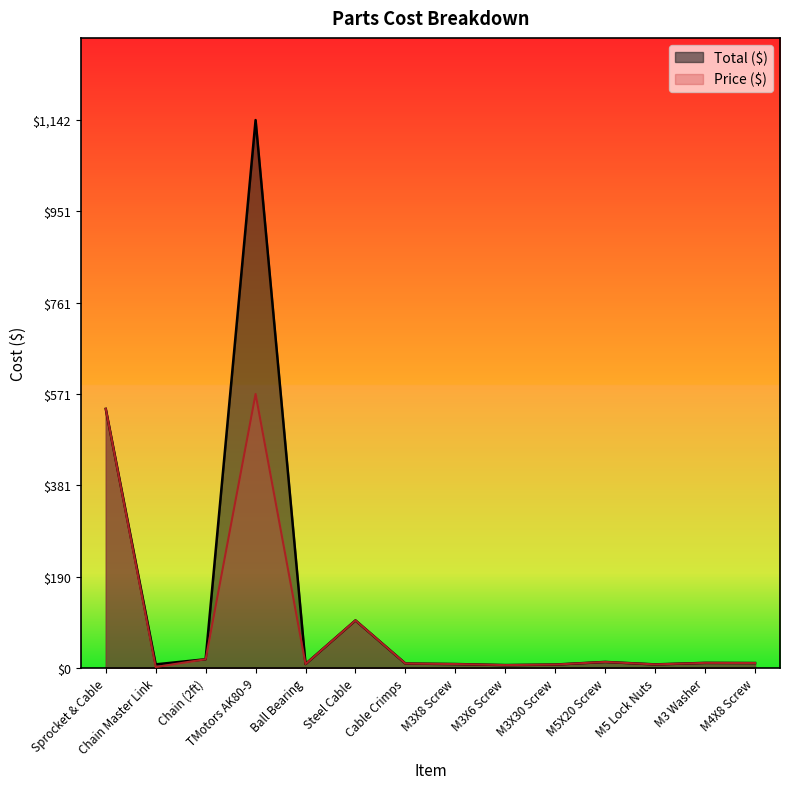

What is the difference between the maximum and minimum values in the Price ($) series?

569.1